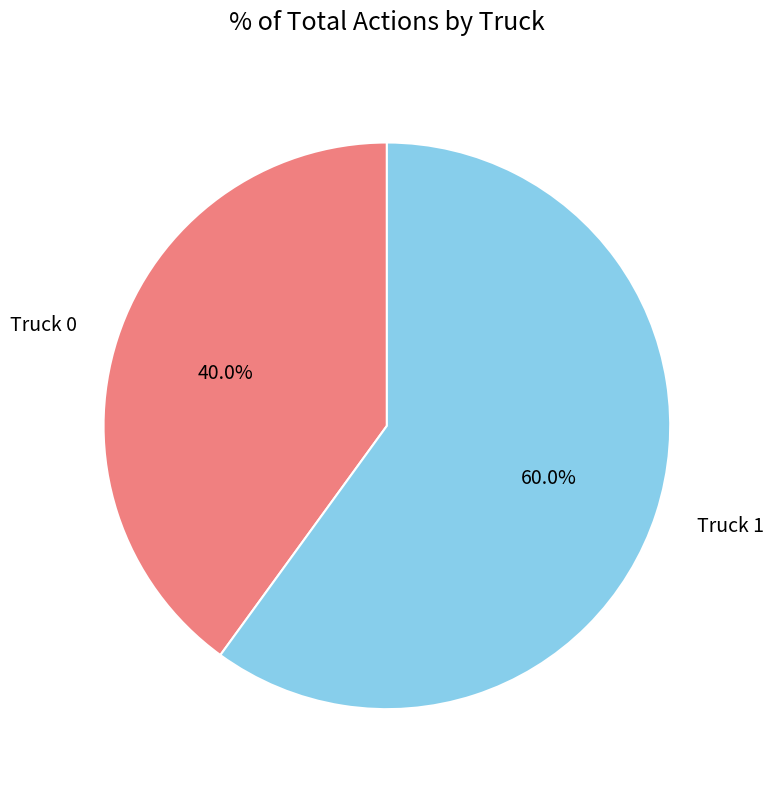

What is the total percentage of Truck 1 and Truck 0?

100.0%